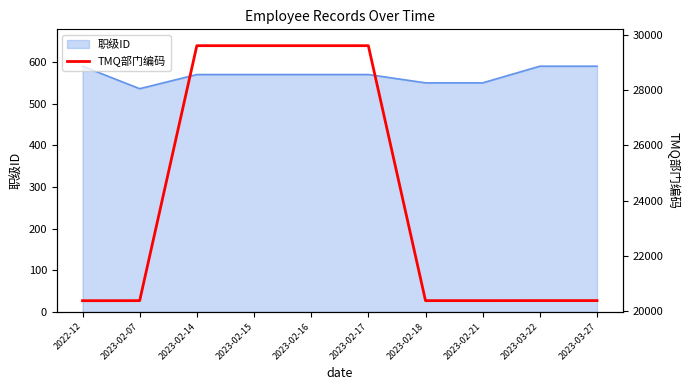

Is it true that 职级ID equals 970 at 2023-02-21?

False